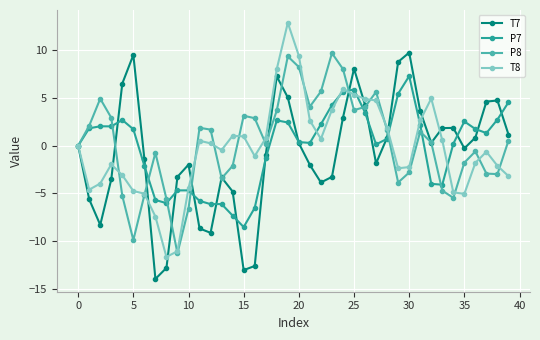

What is the minimum value shown in the chart?

-14.0